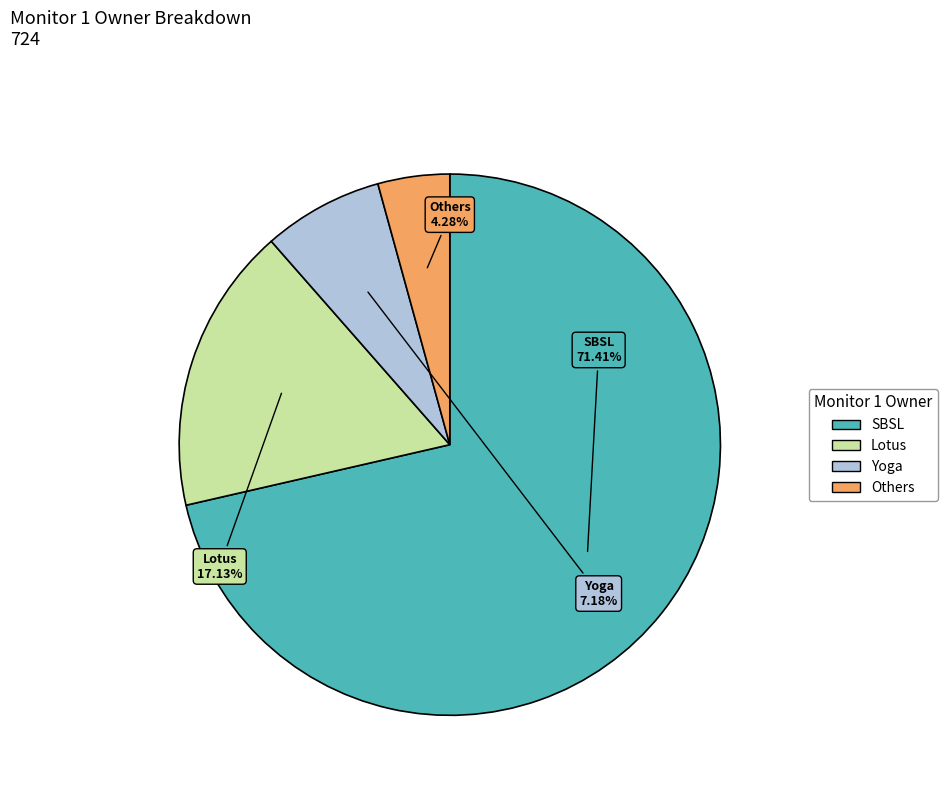

Between SBSL and Others, which is larger?

SBSL